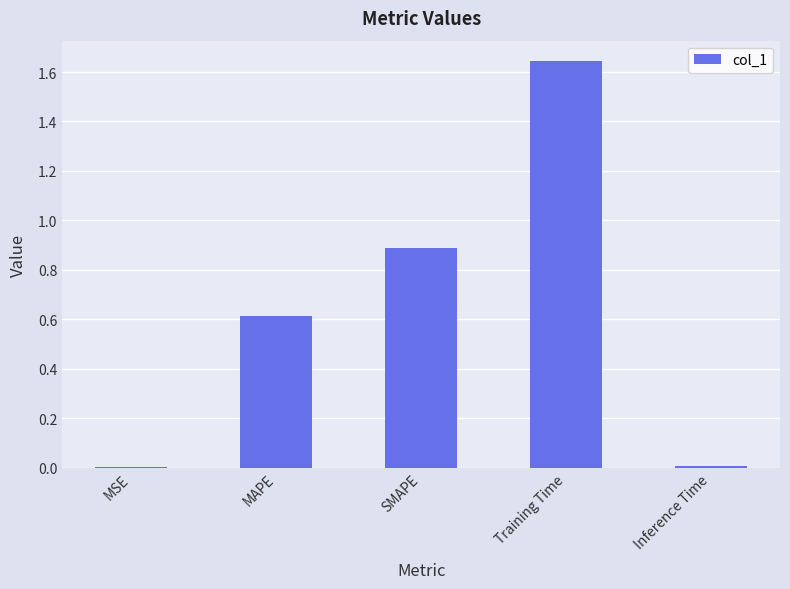

What is the change in value from MAPE to SMAPE?

+0.3